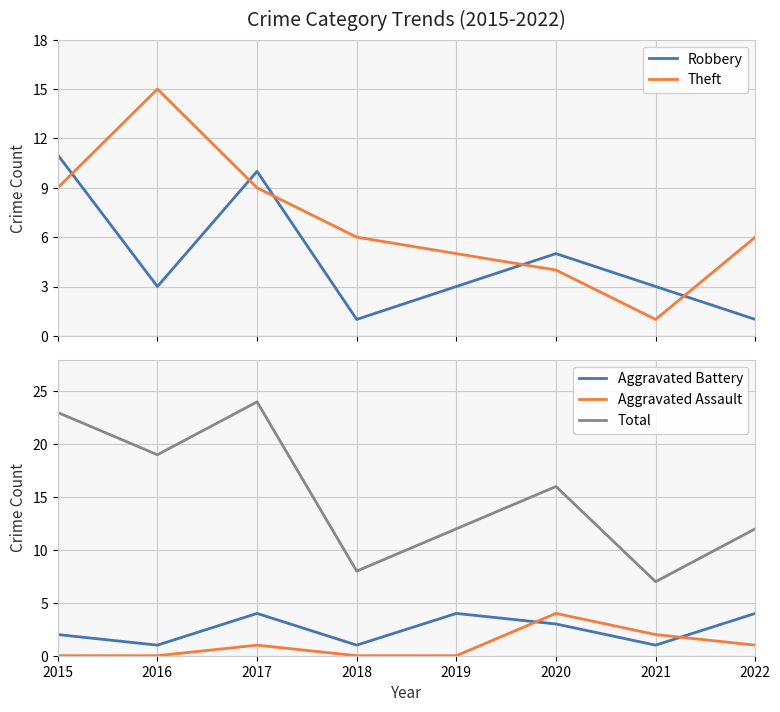

At which label does Aggravated Battery first exceed 3?

2017